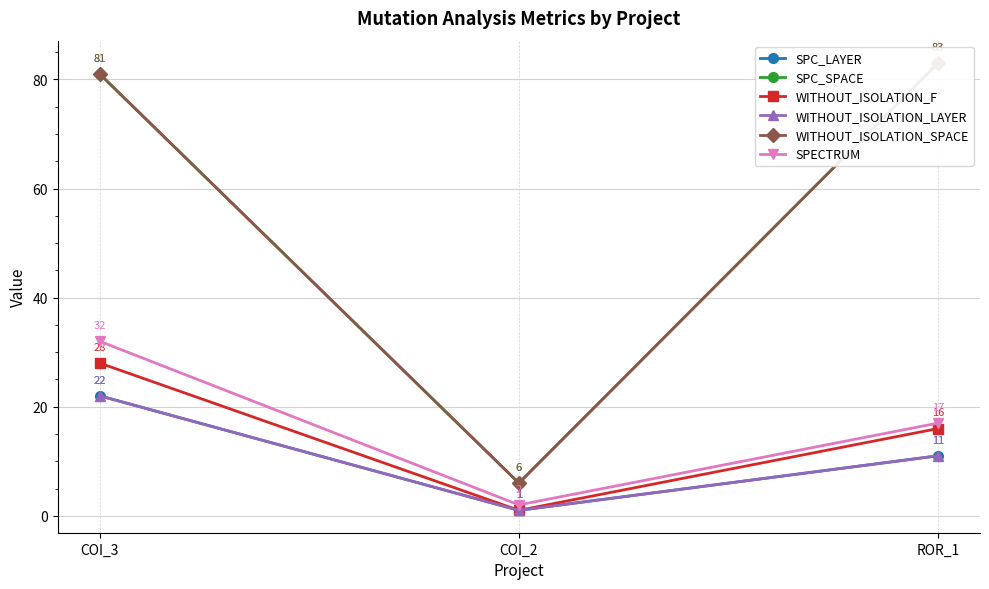

List the labels in order of SPC_LAYER value, smallest first.

COI_2, ROR_1, COI_3